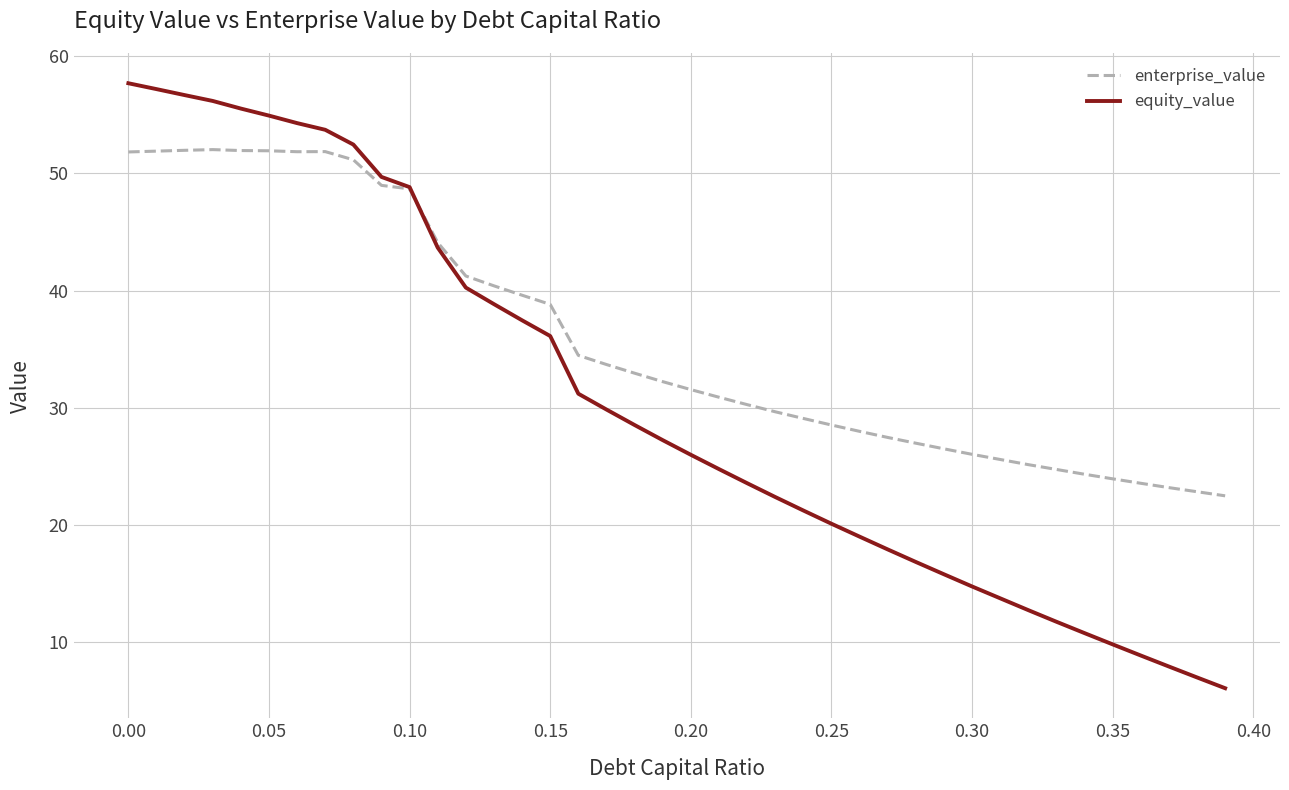

Rank the series by their average value, from lowest to highest.

equity_value, enterprise_value